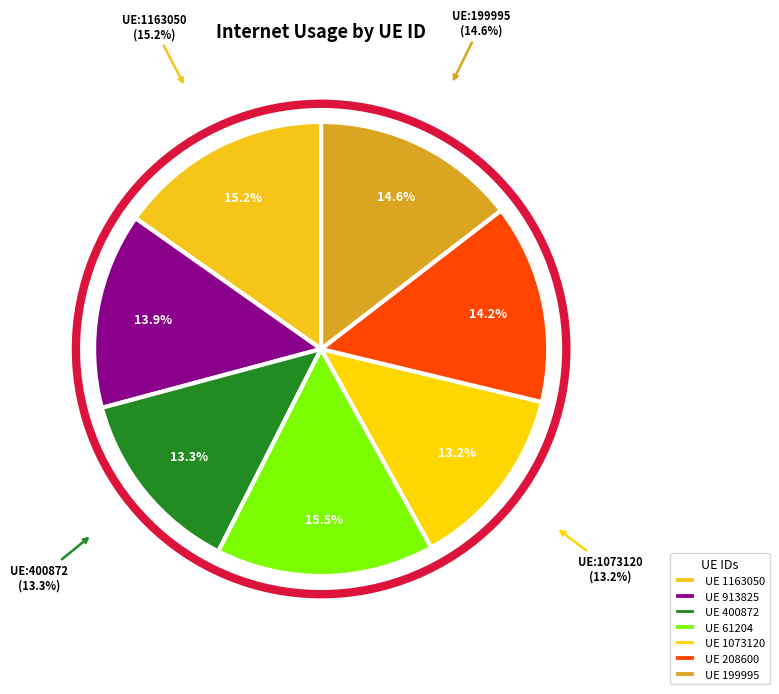

Rank the categories by value from lowest to highest.

1073120, 400872, 913825, 208600, 199995, 1163050, 61204